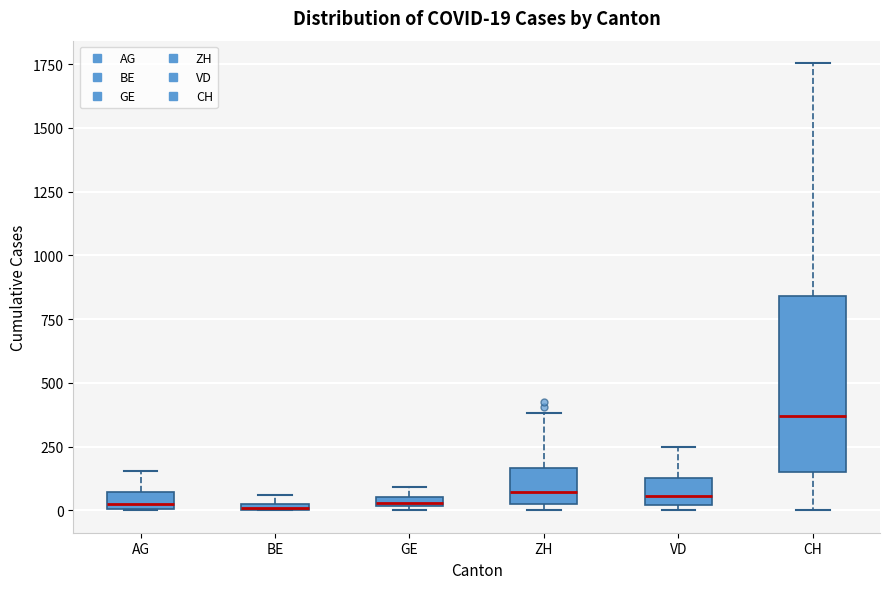

Which box is the tallest, from its lower edge to its upper edge?

CH